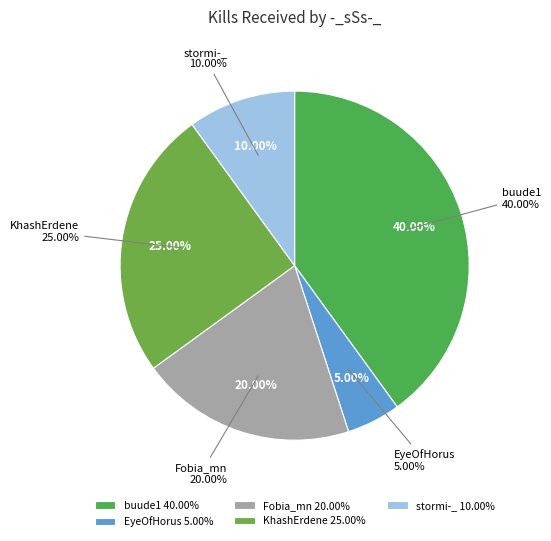

What is the largest slice in the pie chart?

buude1